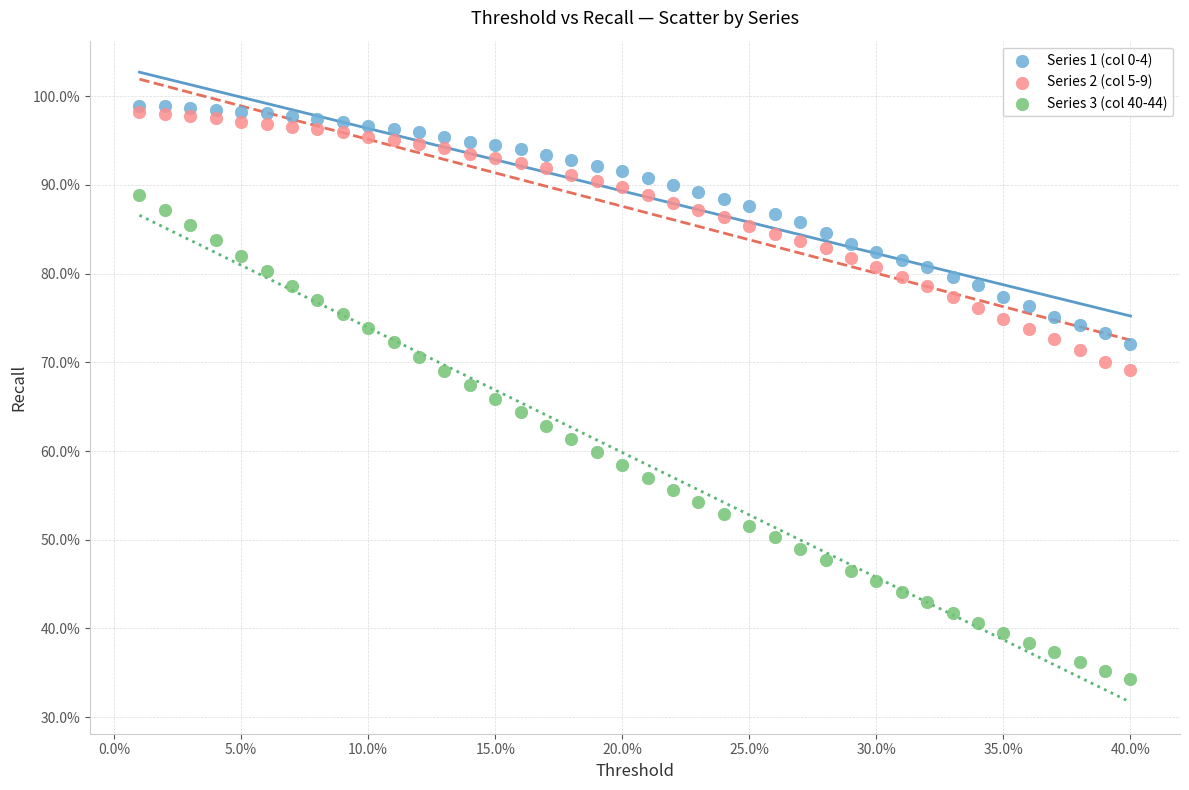

Which series contains the highest Y value?

Series 1 (col 0-4)